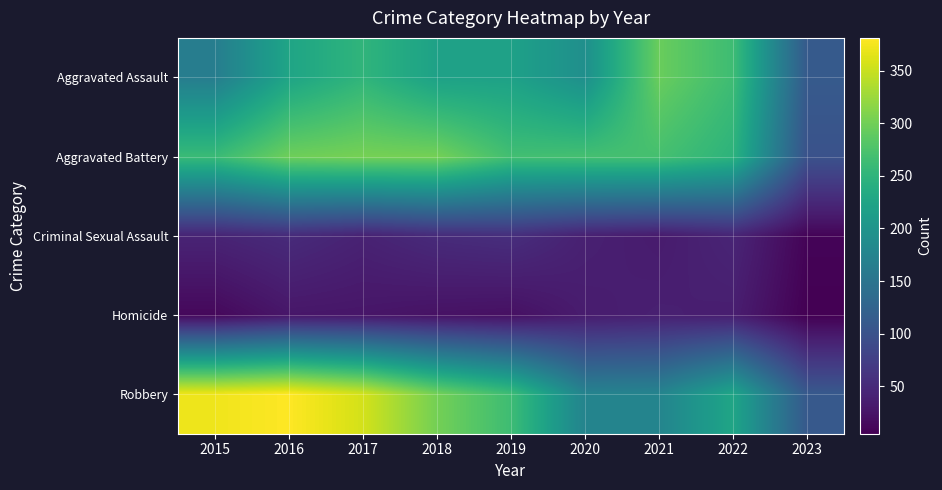

Which series has the largest total across all categories?

Robbery